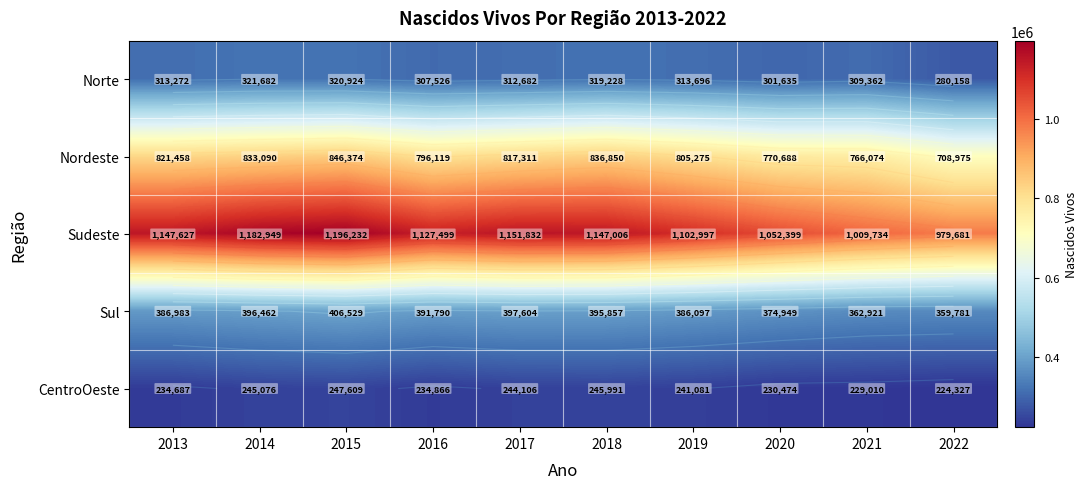

Count the number of categories in the chart.

10